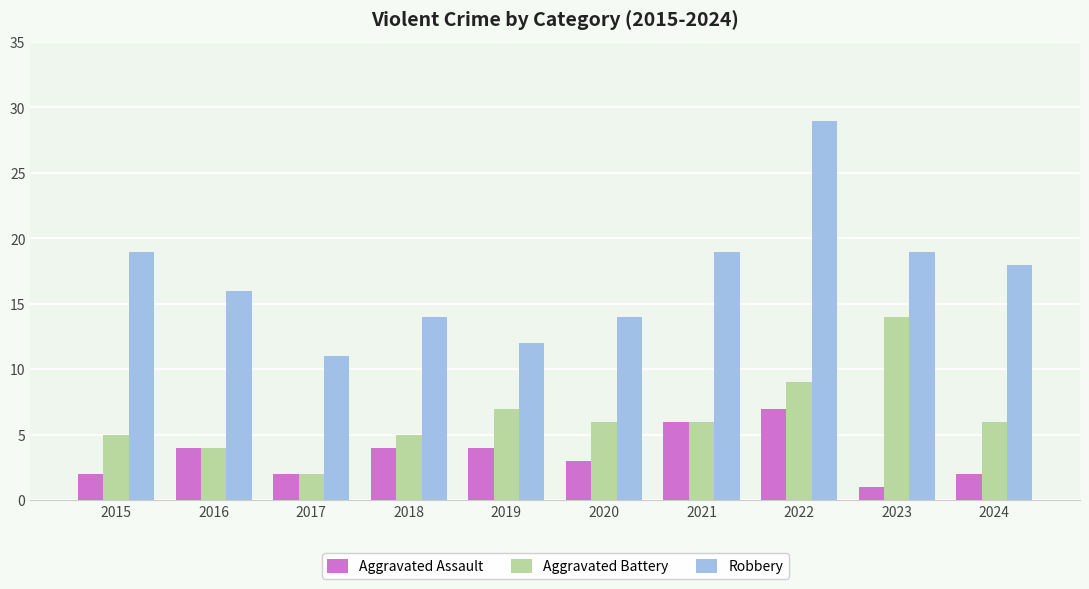

What is the value of the Robbery bar at the 1st from the left?

19